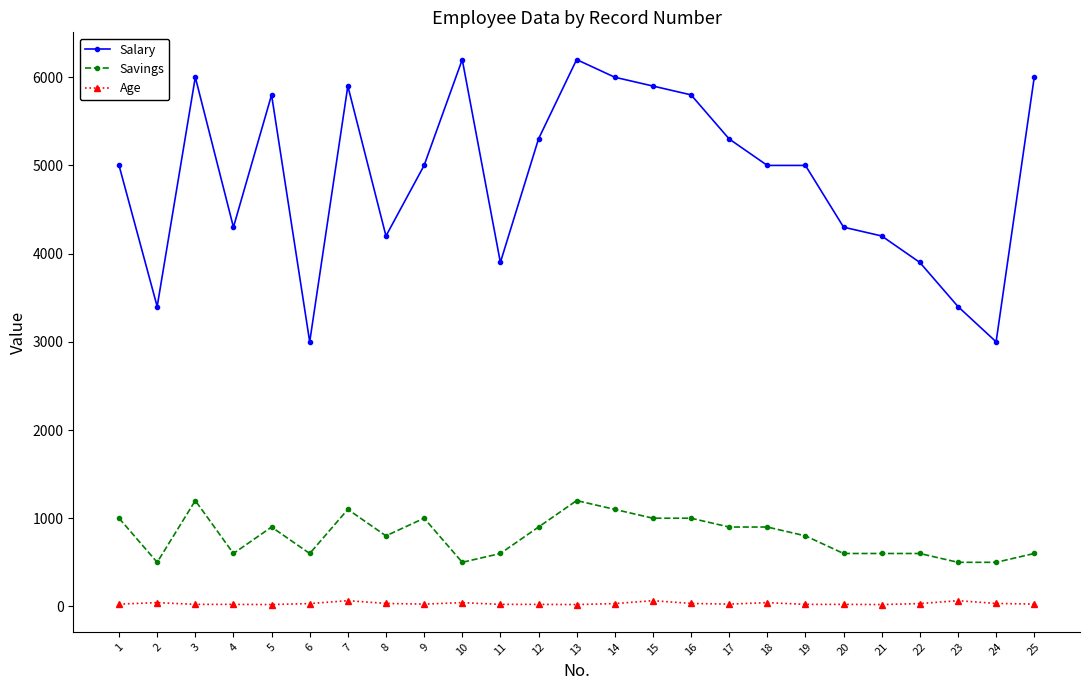

True or false: Savings and Salary intersect in this chart.

False